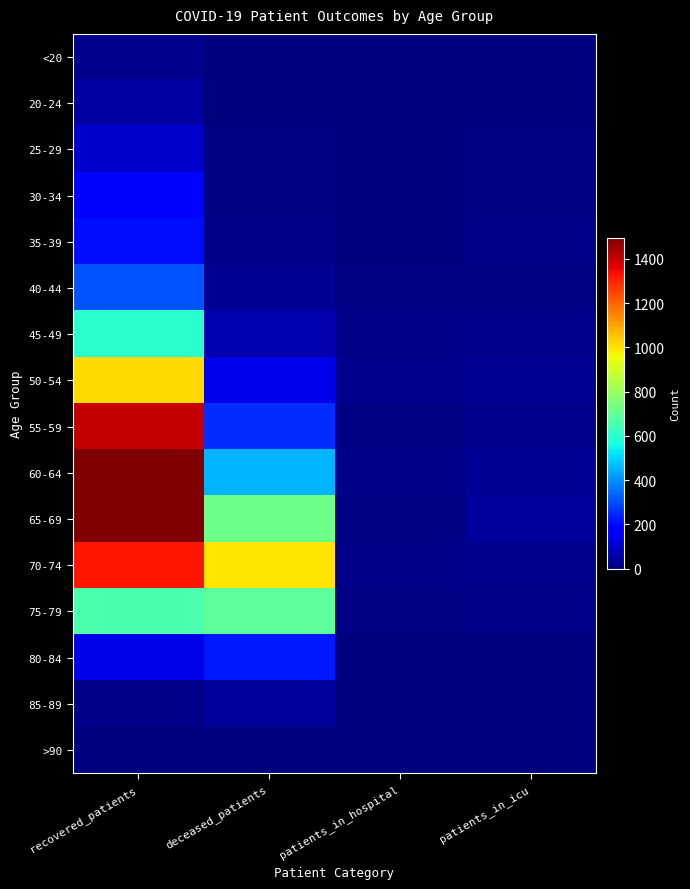

Which series has the largest total across all categories?

70-74